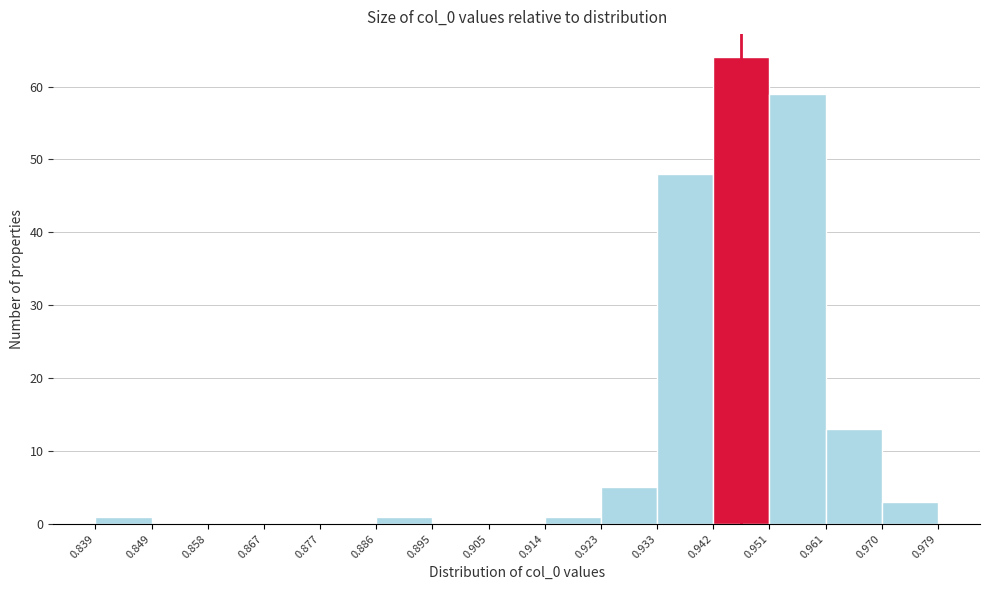

How tall is the bar that spans 0.970 to 0.979 on the x-axis? The values are not printed on the chart, so give them approximately, as read against the axis.

3